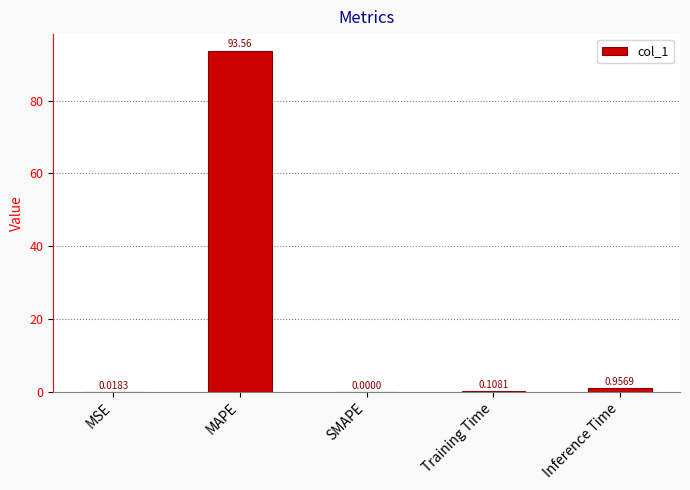

At which label is the value closest to 46?

Inference Time